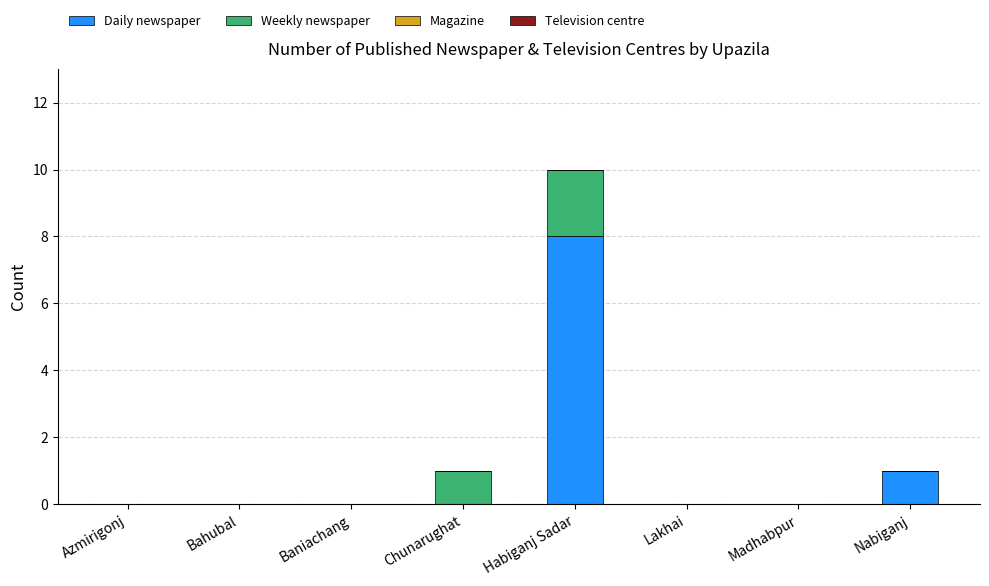

At which label is Daily newspaper closest to 4?

Nabiganj